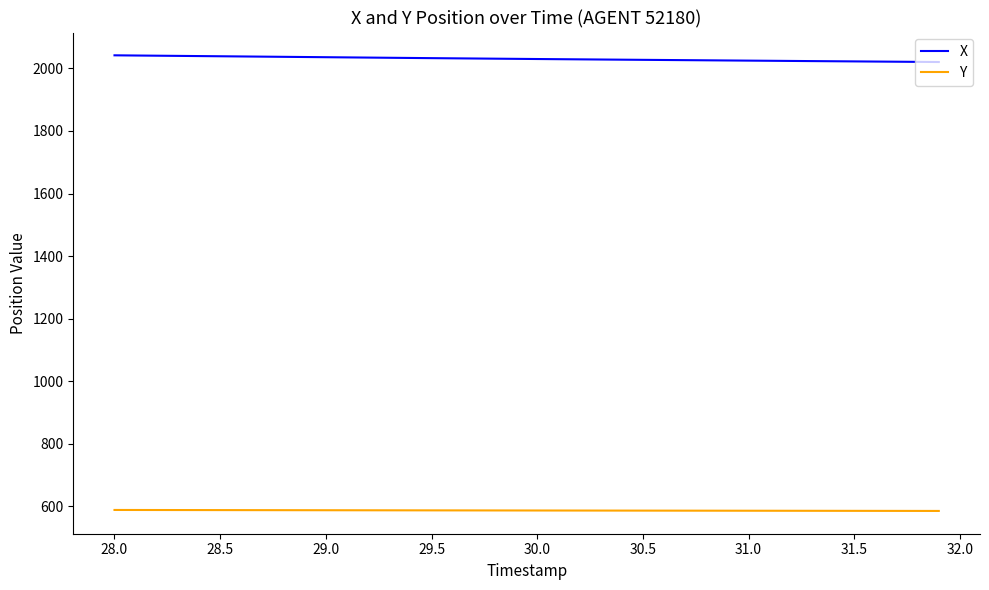

Rank the series by their average value, from lowest to highest.

Y, X